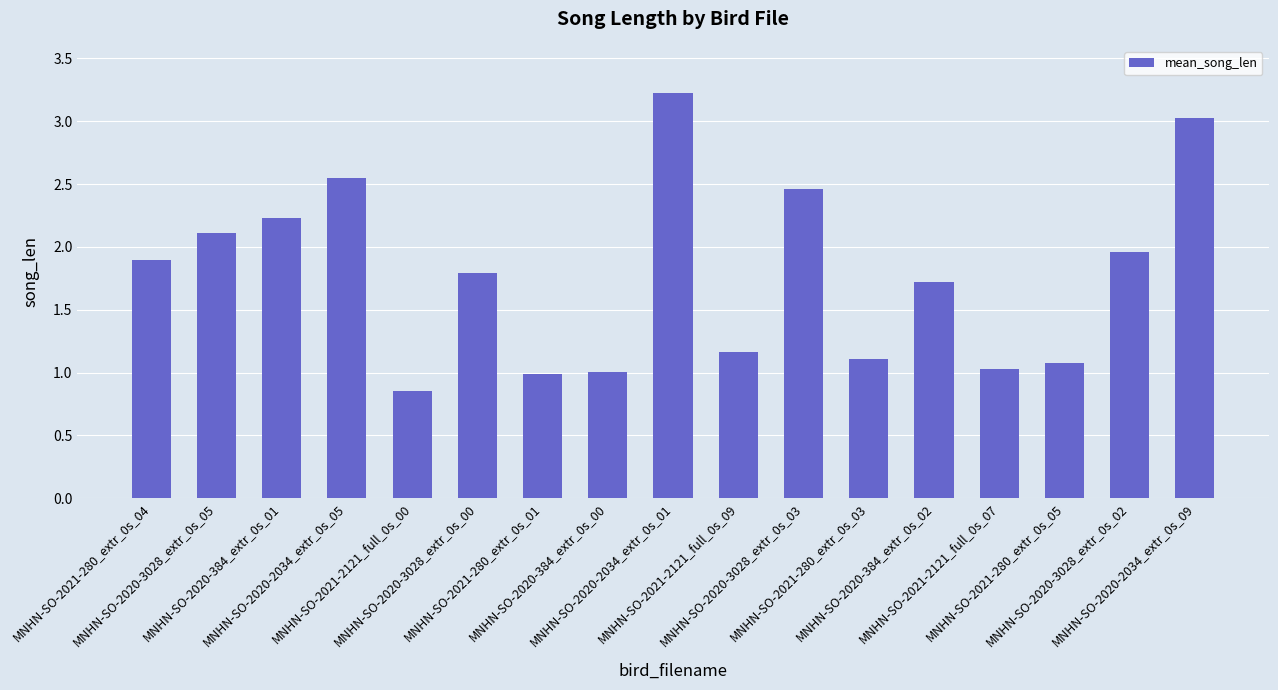

What is the maximum value shown in the chart?

3.2